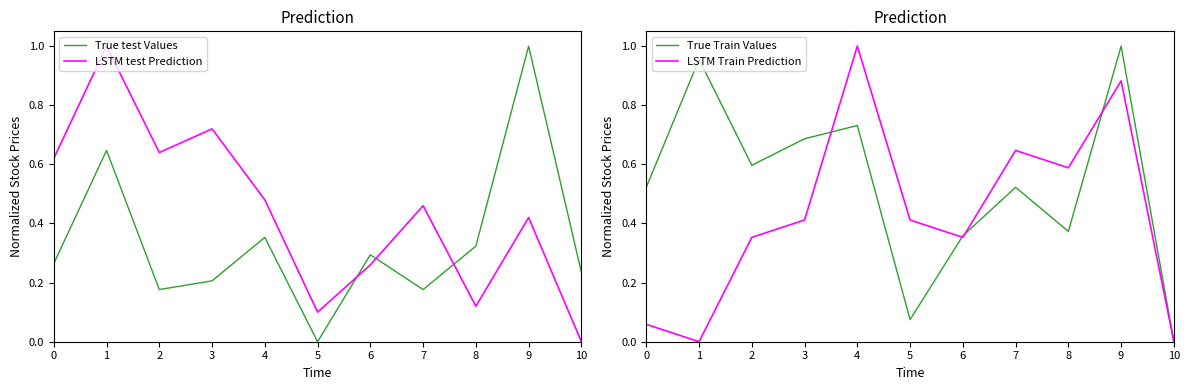

How many interior local peaks does the LSTM Train Prediction series have?

3